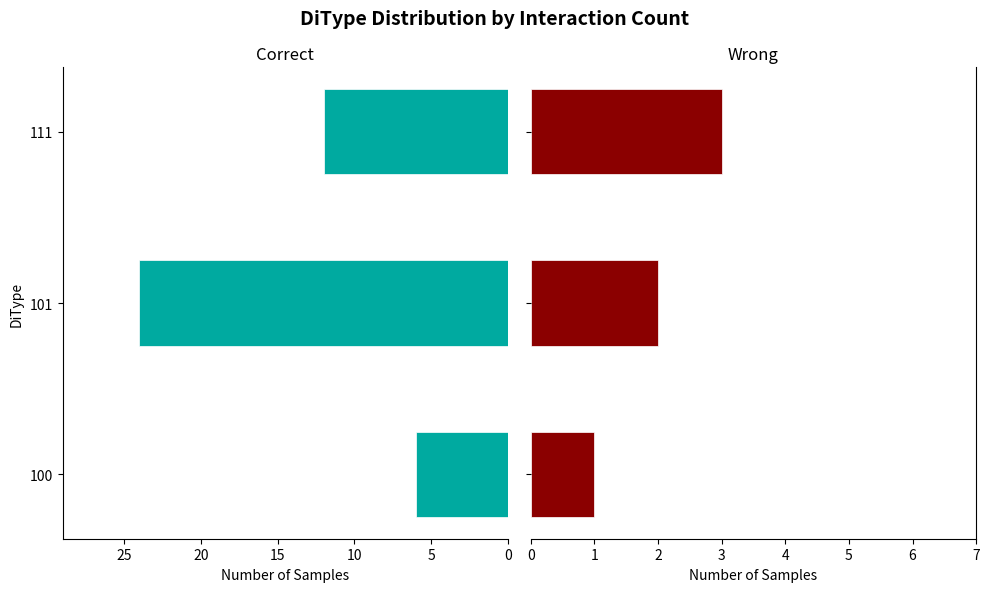

What is the difference between the maximum and minimum values in the Wrong series?

2